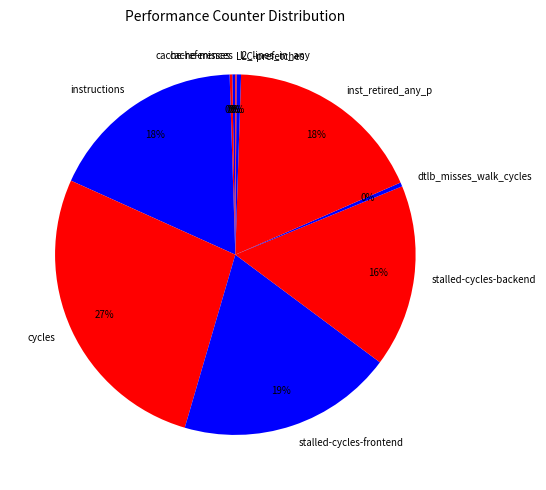

Is the sum of cycles and stalled-cycles-frontend greater than half?

No